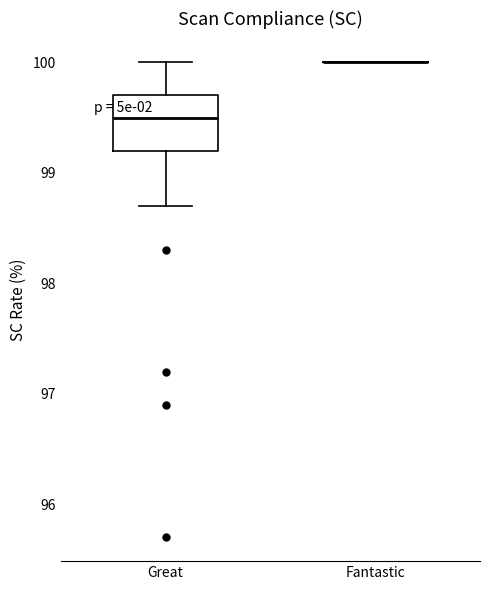

Reading left to right, transcribe this box plot: for each box, give where its median line is, the range the box spans, and where its two whiskers end, as read against the y-axis. The values are not printed on the chart, so give them approximately, as read against the axis.

Great: median 99.5, box 99.2 to 99.7, whiskers 98.7 to 100.0
Fantastic: box collapsed to a line at 100.0, whiskers 100.0 to 100.0